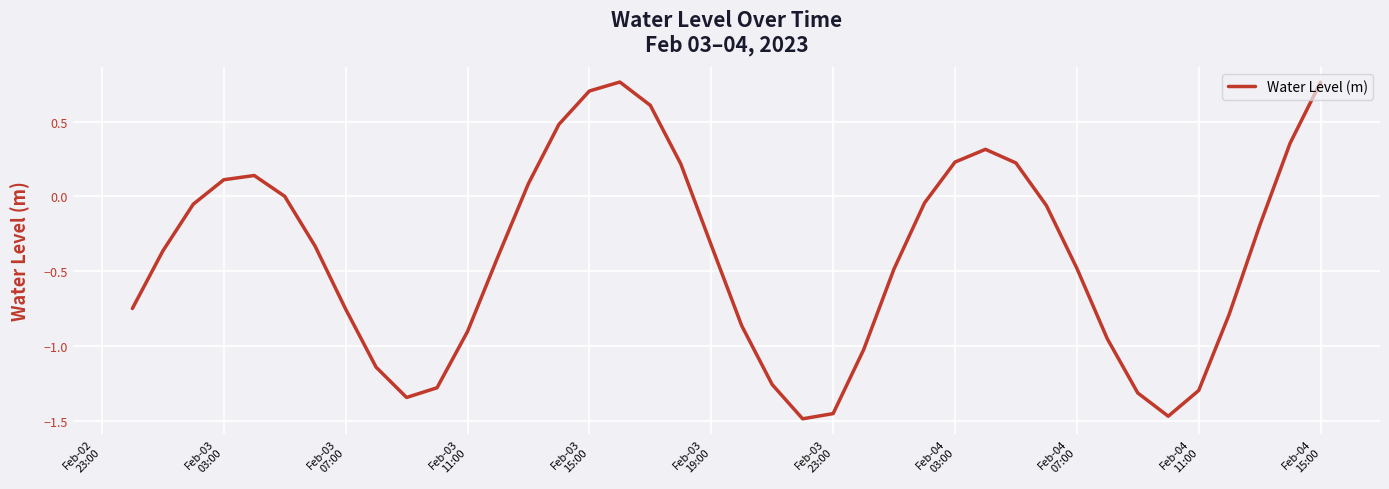

What is the difference between the maximum and minimum values?

2.3